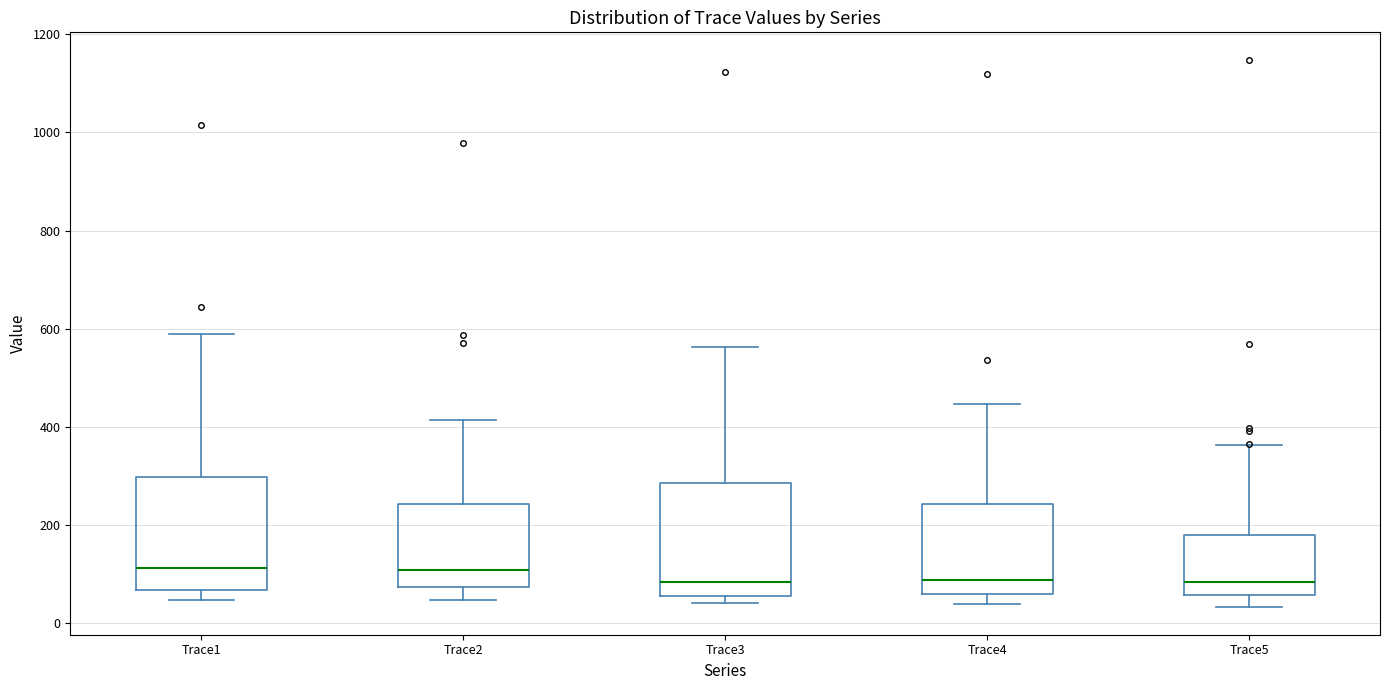

Where does the median line of the box for Trace2 sit on the y-axis? The values are not printed on the chart, so give them approximately, as read against the axis.

100